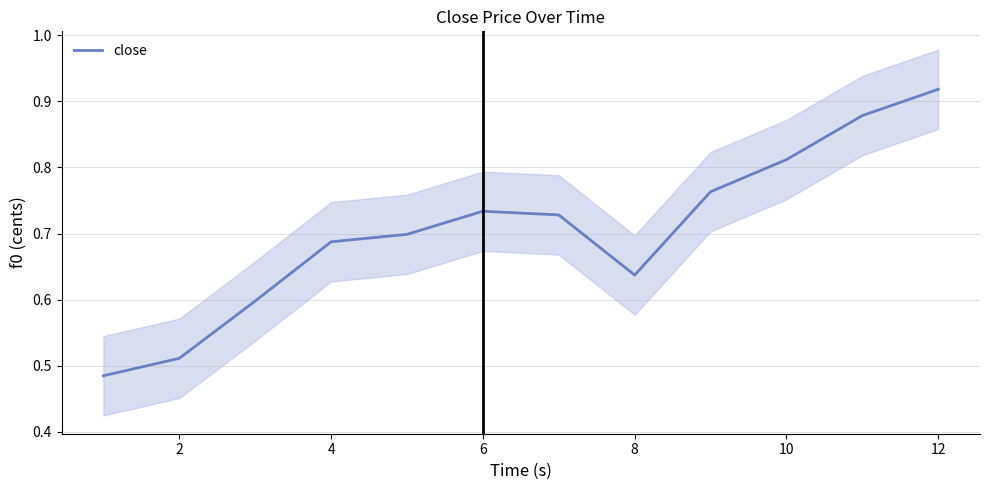

How many values are between 0 and 1?

12